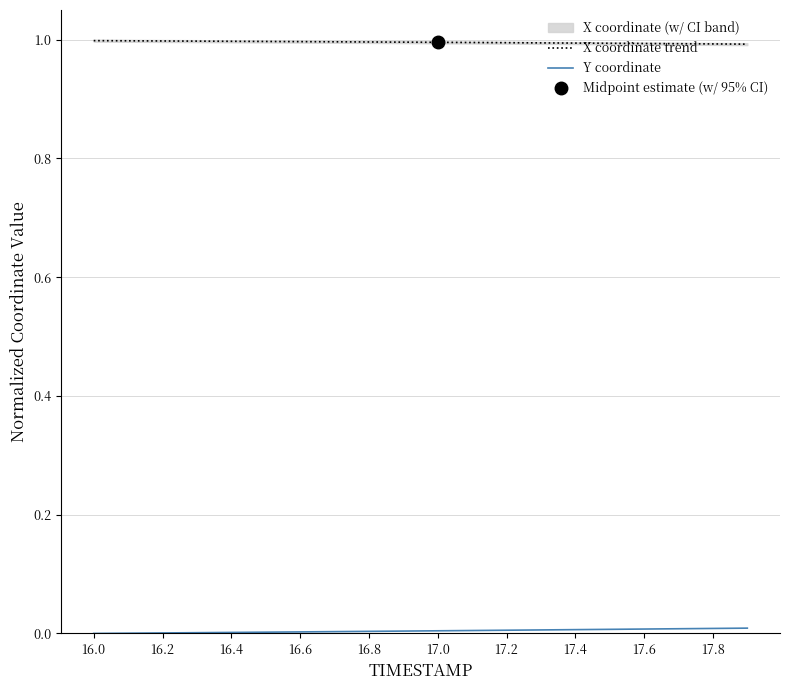

Does the chart display data point markers on the line(s)?

No